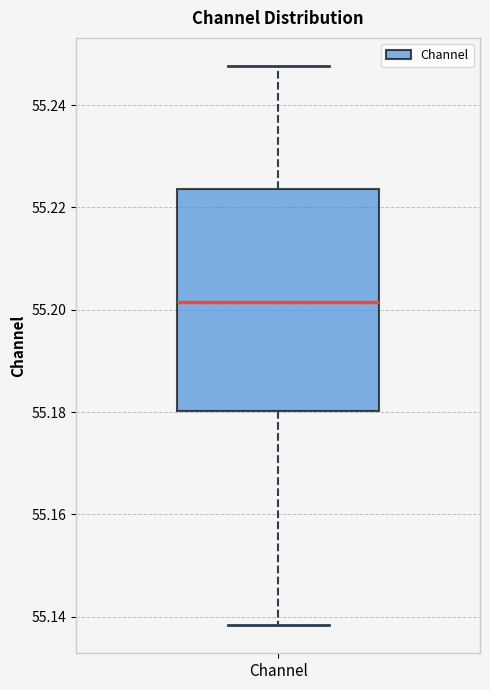

Where does the upper whisker of the box for Channel end on the y-axis? The values are not printed on the chart, so give them approximately, as read against the axis.

55.248